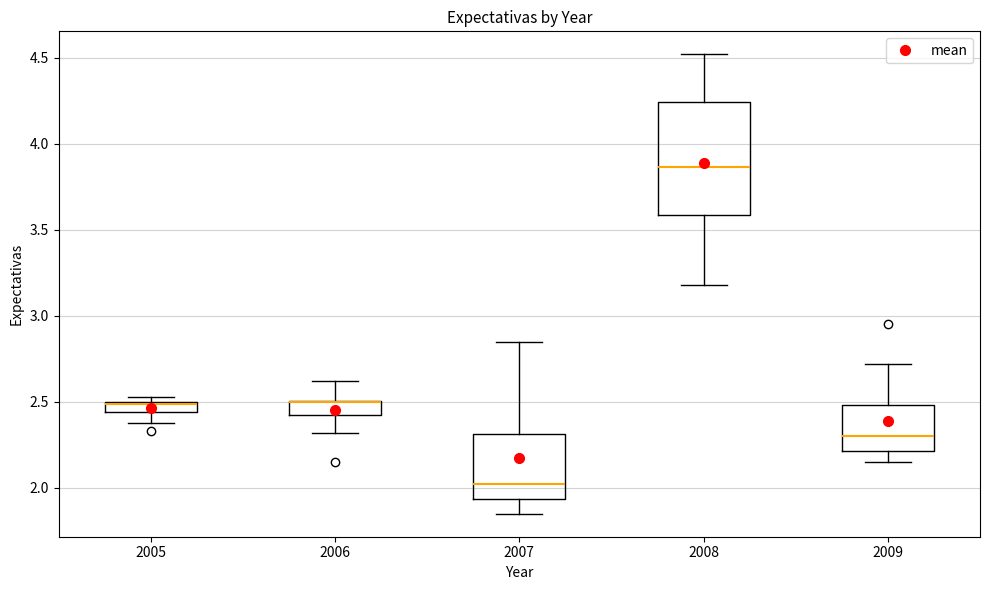

Comparing the boxes themselves (not the whiskers), which one is the tallest?

2008